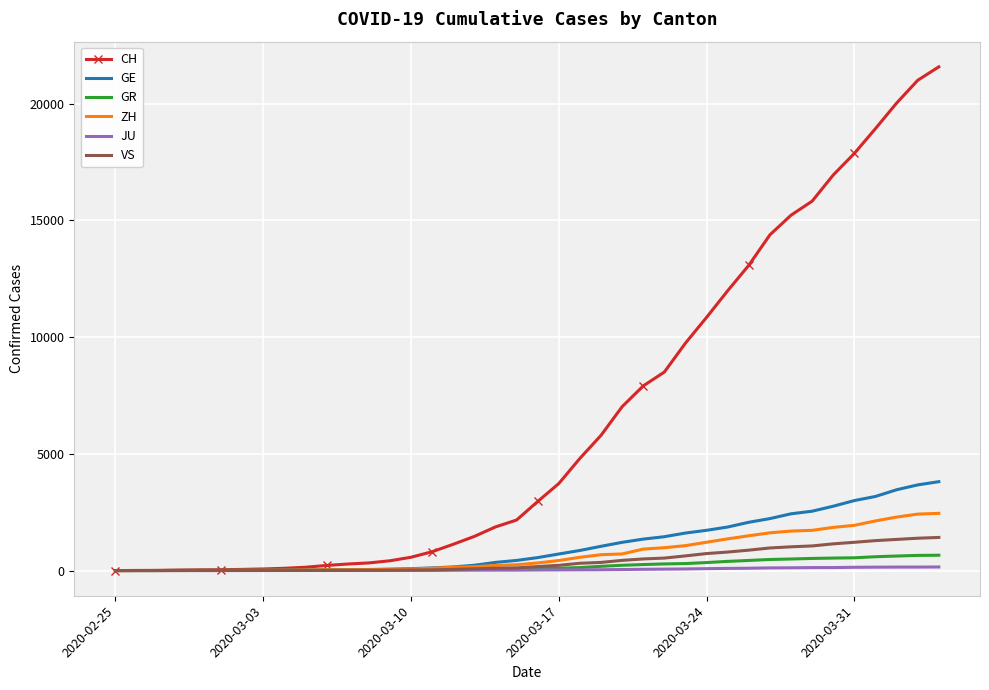

Which series has the widest spread of values?

CH